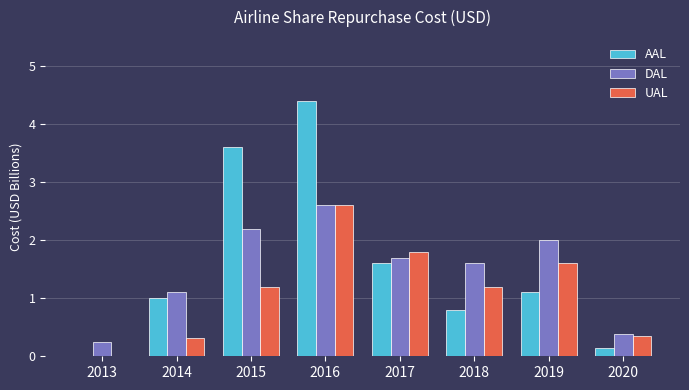

Is the value of UAL at 2018 greater than the value of AAL at 2013?

Yes